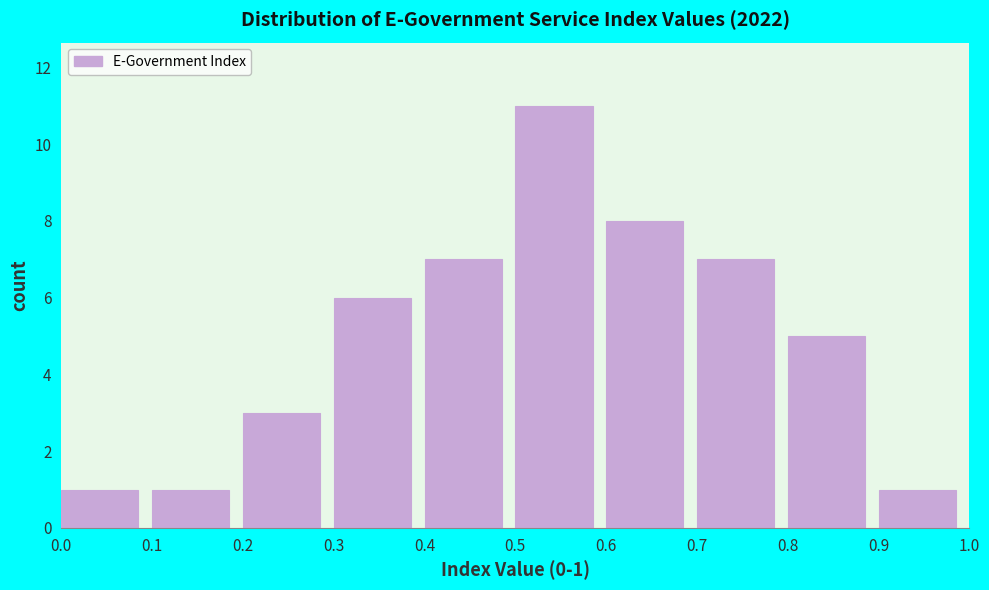

Which range on the x-axis has the tallest bar?

0.5 to 0.6